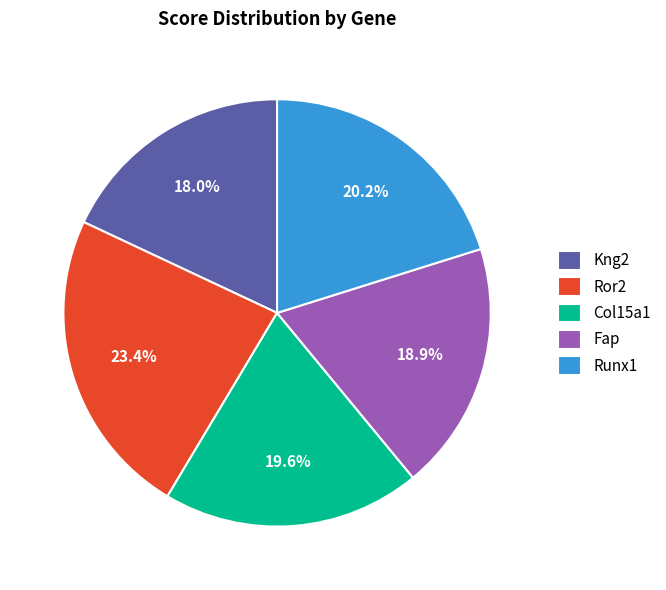

How many segments does this pie chart have?

5